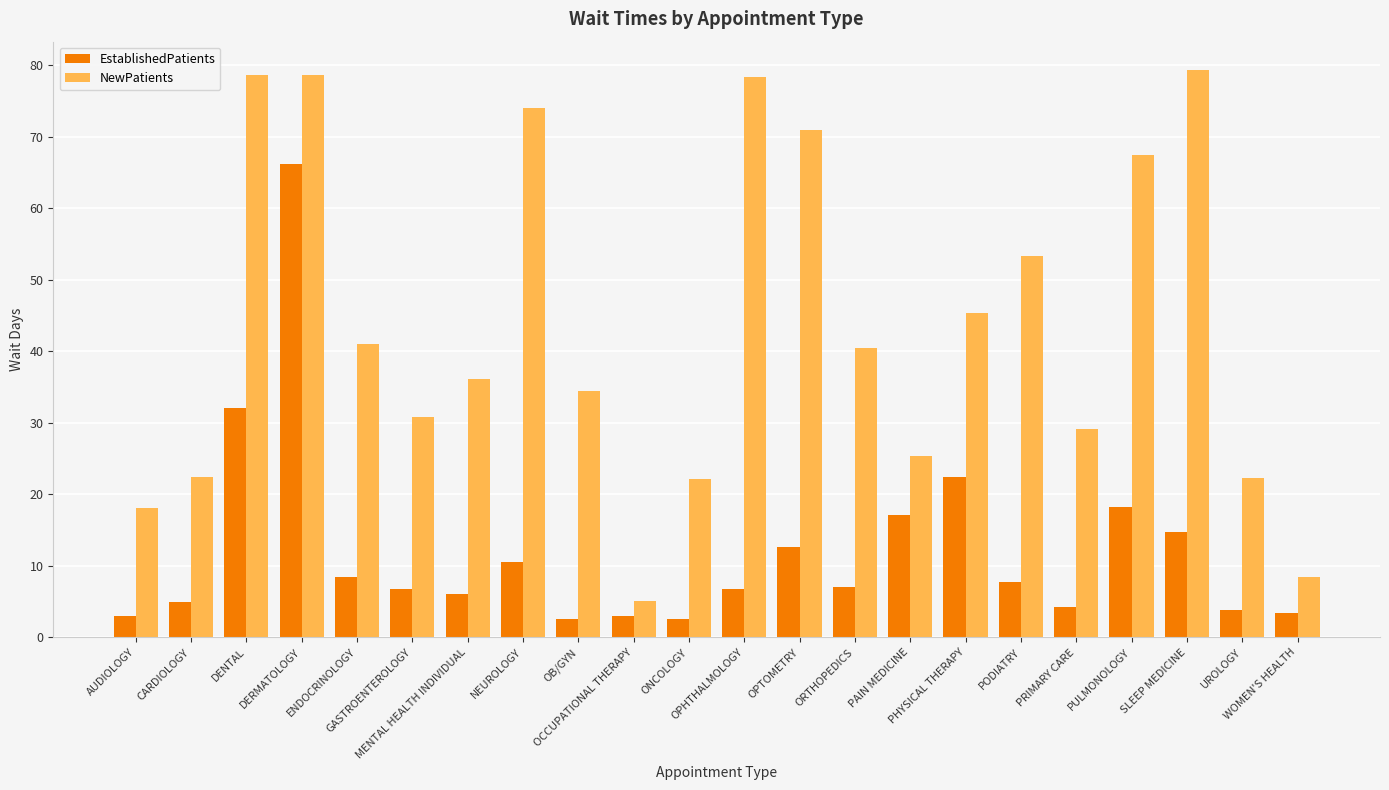

How many data points does each series have?

22